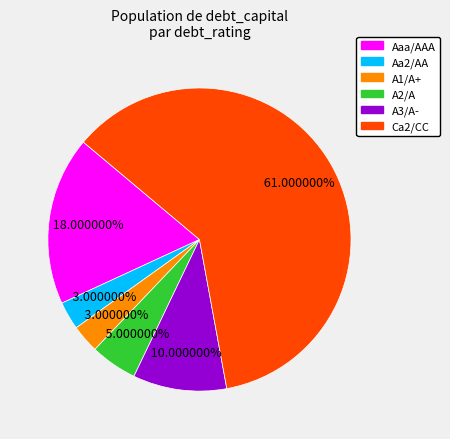

How many segments does this pie chart have?

6